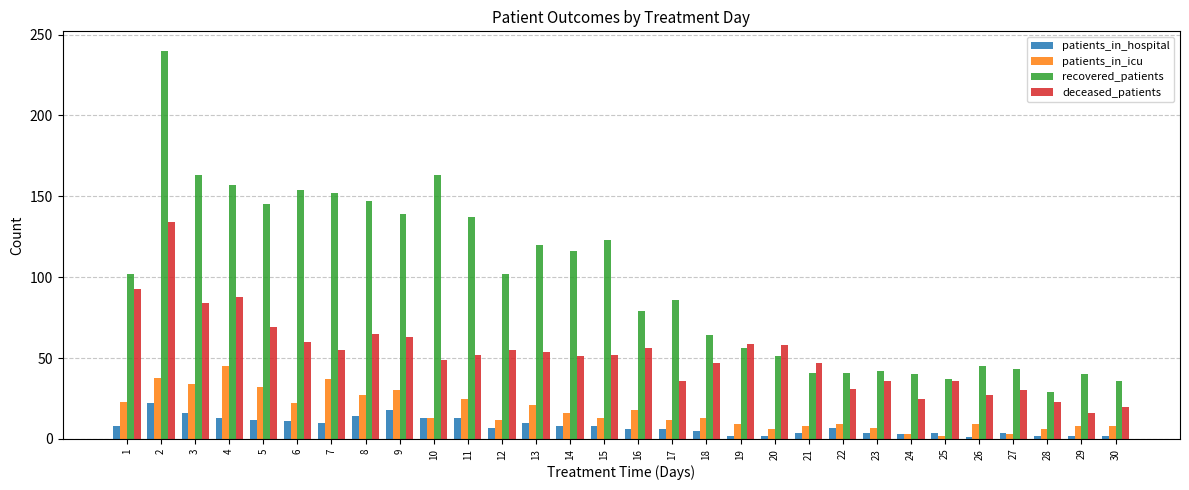

What is the sum of all recovered_patients values?

2890